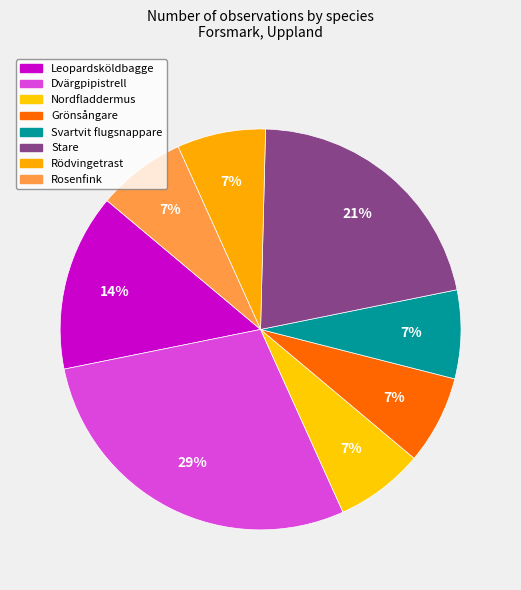

How much of the chart is everything except Grönsångare?

92.9%